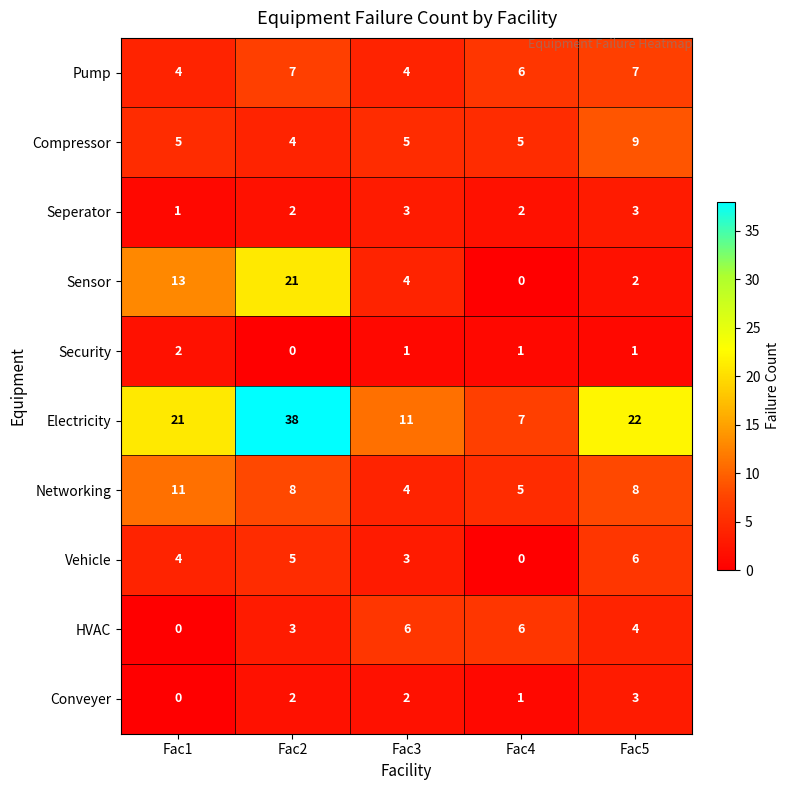

How many Seperator values are between 2 and 3?

4